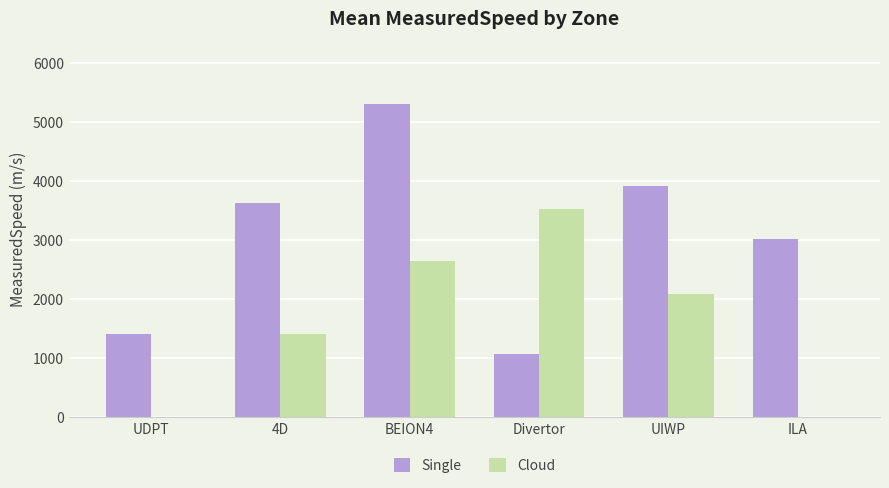

Reading left to right, list all the values displayed in this chart.

Single: UDPT=1412	4D=3635	BEION4=5313	Divertor=1073	UIWP=3928	ILA=3024
Cloud: UDPT=0	4D=1409	BEION4=2653	Divertor=3535	UIWP=2096	ILA=0